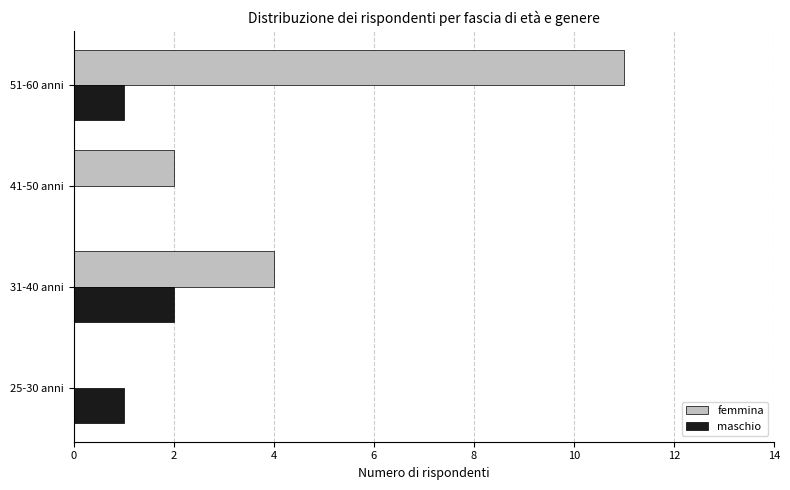

Which series has the largest total across all categories?

femmina